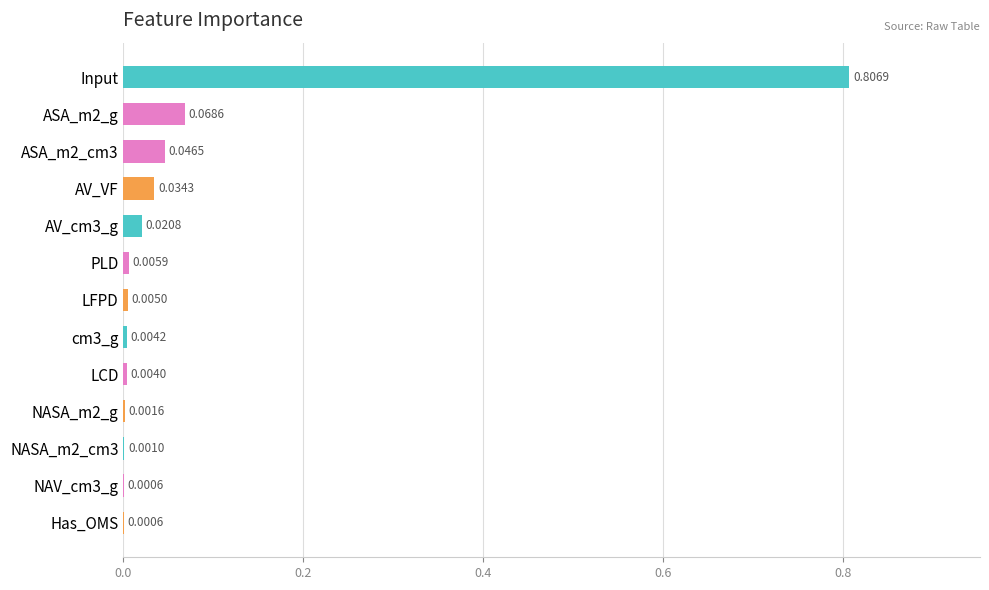

What is the sum of all values?

1.0